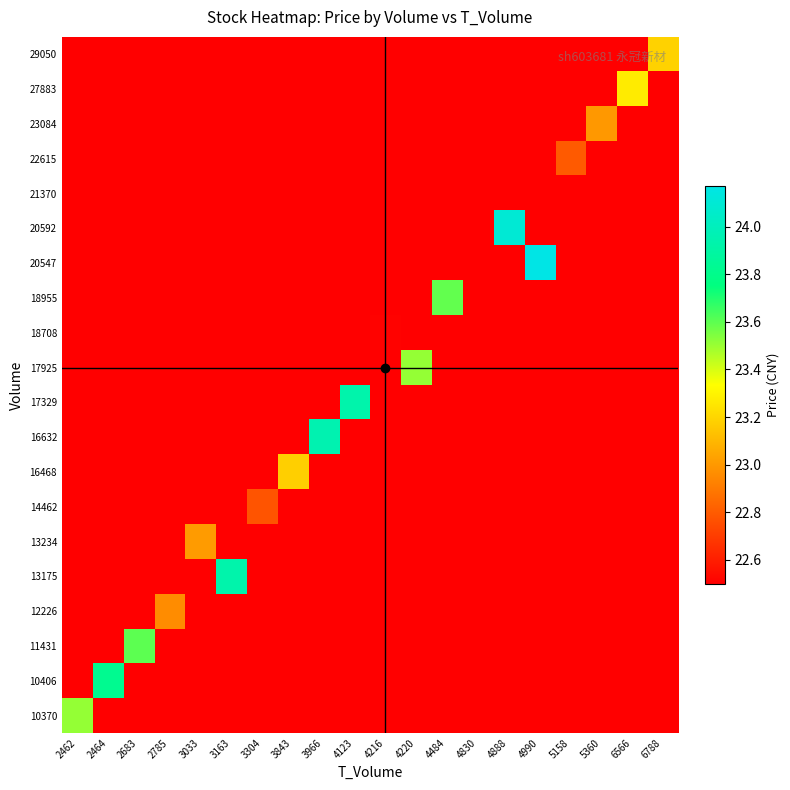

Reading left to right, transcribe all the data shown in this chart.

10370: 2462=23.5	2464=22.5	2683=22.5	2785=22.5	3033=22.5	3163=22.5	3304=22.5	3843=22.5	3966=22.5	4123=22.5	4216=22.5	4220=22.5	4484=22.5	4830=22.5	4888=22.5	4990=22.5	5158=22.5	5360=22.5	6566=22.5	6788=22.5
10406: 2462=22.5	2464=23.8	2683=22.5	2785=22.5	3033=22.5	3163=22.5	3304=22.5	3843=22.5	3966=22.5	4123=22.5	4216=22.5	4220=22.5	4484=22.5	4830=22.5	4888=22.5	4990=22.5	5158=22.5	5360=22.5	6566=22.5	6788=22.5
11431: 2462=22.5	2464=22.5	2683=23.6	2785=22.5	3033=22.5	3163=22.5	3304=22.5	3843=22.5	3966=22.5	4123=22.5	4216=22.5	4220=22.5	4484=22.5	4830=22.5	4888=22.5	4990=22.5	5158=22.5	5360=22.5	6566=22.5	6788=22.5
12226: 2462=22.5	2464=22.5	2683=22.5	2785=23.0	3033=22.5	3163=22.5	3304=22.5	3843=22.5	3966=22.5	4123=22.5	4216=22.5	4220=22.5	4484=22.5	4830=22.5	4888=22.5	4990=22.5	5158=22.5	5360=22.5	6566=22.5	6788=22.5
13175: 2462=22.5	2464=22.5	2683=22.5	2785=22.5	3033=22.5	3163=23.9	3304=22.5	3843=22.5	3966=22.5	4123=22.5	4216=22.5	4220=22.5	4484=22.5	4830=22.5	4888=22.5	4990=22.5	5158=22.5	5360=22.5	6566=22.5	6788=22.5
13234: 2462=22.5	2464=22.5	2683=22.5	2785=22.5	3033=23.0	3163=22.5	3304=22.5	3843=22.5	3966=22.5	4123=22.5	4216=22.5	4220=22.5	4484=22.5	4830=22.5	4888=22.5	4990=22.5	5158=22.5	5360=22.5	6566=22.5	6788=22.5
14462: 2462=22.5	2464=22.5	2683=22.5	2785=22.5	3033=22.5	3163=22.5	3304=22.8	3843=22.5	3966=22.5	4123=22.5	4216=22.5	4220=22.5	4484=22.5	4830=22.5	4888=22.5	4990=22.5	5158=22.5	5360=22.5	6566=22.5	6788=22.5
16468: 2462=22.5	2464=22.5	2683=22.5	2785=22.5	3033=22.5	3163=22.5	3304=22.5	3843=23.2	3966=22.5	4123=22.5	4216=22.5	4220=22.5	4484=22.5	4830=22.5	4888=22.5	4990=22.5	5158=22.5	5360=22.5	6566=22.5	6788=22.5
16632: 2462=22.5	2464=22.5	2683=22.5	2785=22.5	3033=22.5	3163=22.5	3304=22.5	3843=22.5	3966=23.9	4123=22.5	4216=22.5	4220=22.5	4484=22.5	4830=22.5	4888=22.5	4990=22.5	5158=22.5	5360=22.5	6566=22.5	6788=22.5
17329: 2462=22.5	2464=22.5	2683=22.5	2785=22.5	3033=22.5	3163=22.5	3304=22.5	3843=22.5	3966=22.5	4123=23.9	4216=22.5	4220=22.5	4484=22.5	4830=22.5	4888=22.5	4990=22.5	5158=22.5	5360=22.5	6566=22.5	6788=22.5
17925: 2462=22.5	2464=22.5	2683=22.5	2785=22.5	3033=22.5	3163=22.5	3304=22.5	3843=22.5	3966=22.5	4123=22.5	4216=22.5	4220=23.5	4484=22.5	4830=22.5	4888=22.5	4990=22.5	5158=22.5	5360=22.5	6566=22.5	6788=22.5
18708: 2462=22.5	2464=22.5	2683=22.5	2785=22.5	3033=22.5	3163=22.5	3304=22.5	3843=22.5	3966=22.5	4123=22.5	4216=22.5	4220=22.5	4484=22.5	4830=22.5	4888=22.5	4990=22.5	5158=22.5	5360=22.5	6566=22.5	6788=22.5
18955: 2462=22.5	2464=22.5	2683=22.5	2785=22.5	3033=22.5	3163=22.5	3304=22.5	3843=22.5	3966=22.5	4123=22.5	4216=22.5	4220=22.5	4484=23.6	4830=22.5	4888=22.5	4990=22.5	5158=22.5	5360=22.5	6566=22.5	6788=22.5
20547: 2462=22.5	2464=22.5	2683=22.5	2785=22.5	3033=22.5	3163=22.5	3304=22.5	3843=22.5	3966=22.5	4123=22.5	4216=22.5	4220=22.5	4484=22.5	4830=22.5	4888=22.5	4990=24.2	5158=22.5	5360=22.5	6566=22.5	6788=22.5
20592: 2462=22.5	2464=22.5	2683=22.5	2785=22.5	3033=22.5	3163=22.5	3304=22.5	3843=22.5	3966=22.5	4123=22.5	4216=22.5	4220=22.5	4484=22.5	4830=22.5	4888=24.1	4990=22.5	5158=22.5	5360=22.5	6566=22.5	6788=22.5
21370: 2462=22.5	2464=22.5	2683=22.5	2785=22.5	3033=22.5	3163=22.5	3304=22.5	3843=22.5	3966=22.5	4123=22.5	4216=22.5	4220=22.5	4484=22.5	4830=22.5	4888=22.5	4990=22.5	5158=22.5	5360=22.5	6566=22.5	6788=22.5
22615: 2462=22.5	2464=22.5	2683=22.5	2785=22.5	3033=22.5	3163=22.5	3304=22.5	3843=22.5	3966=22.5	4123=22.5	4216=22.5	4220=22.5	4484=22.5	4830=22.5	4888=22.5	4990=22.5	5158=22.8	5360=22.5	6566=22.5	6788=22.5
23084: 2462=22.5	2464=22.5	2683=22.5	2785=22.5	3033=22.5	3163=22.5	3304=22.5	3843=22.5	3966=22.5	4123=22.5	4216=22.5	4220=22.5	4484=22.5	4830=22.5	4888=22.5	4990=22.5	5158=22.5	5360=23.0	6566=22.5	6788=22.5
27883: 2462=22.5	2464=22.5	2683=22.5	2785=22.5	3033=22.5	3163=22.5	3304=22.5	3843=22.5	3966=22.5	4123=22.5	4216=22.5	4220=22.5	4484=22.5	4830=22.5	4888=22.5	4990=22.5	5158=22.5	5360=22.5	6566=23.3	6788=22.5
29050: 2462=22.5	2464=22.5	2683=22.5	2785=22.5	3033=22.5	3163=22.5	3304=22.5	3843=22.5	3966=22.5	4123=22.5	4216=22.5	4220=22.5	4484=22.5	4830=22.5	4888=22.5	4990=22.5	5158=22.5	5360=22.5	6566=22.5	6788=23.2